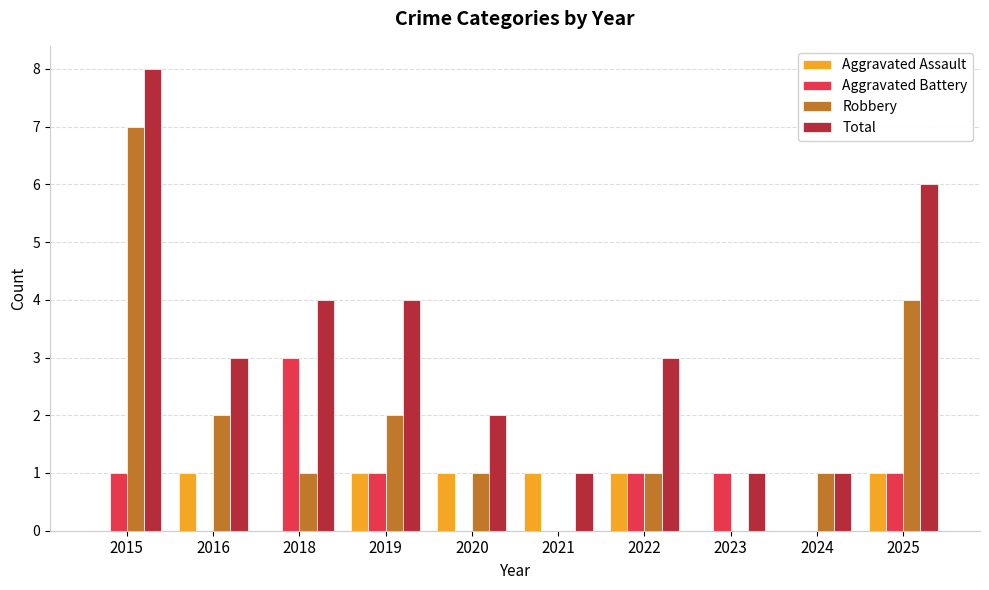

What is the total value across all series at 2019?

8